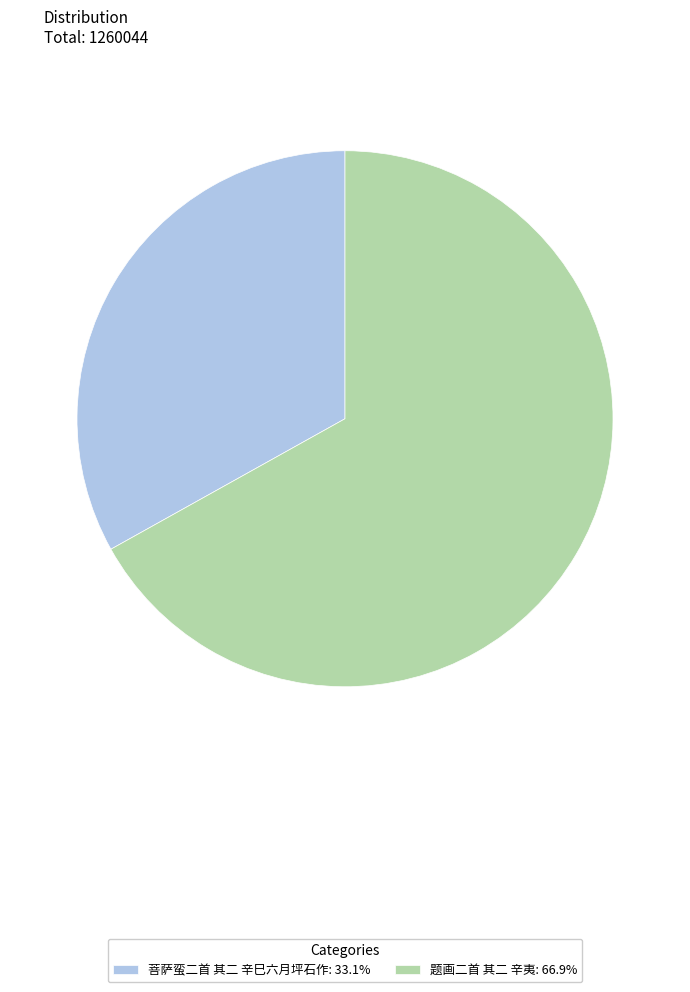

Is it true that 题画二首 其二 辛夷 is 56% of the pie?

False